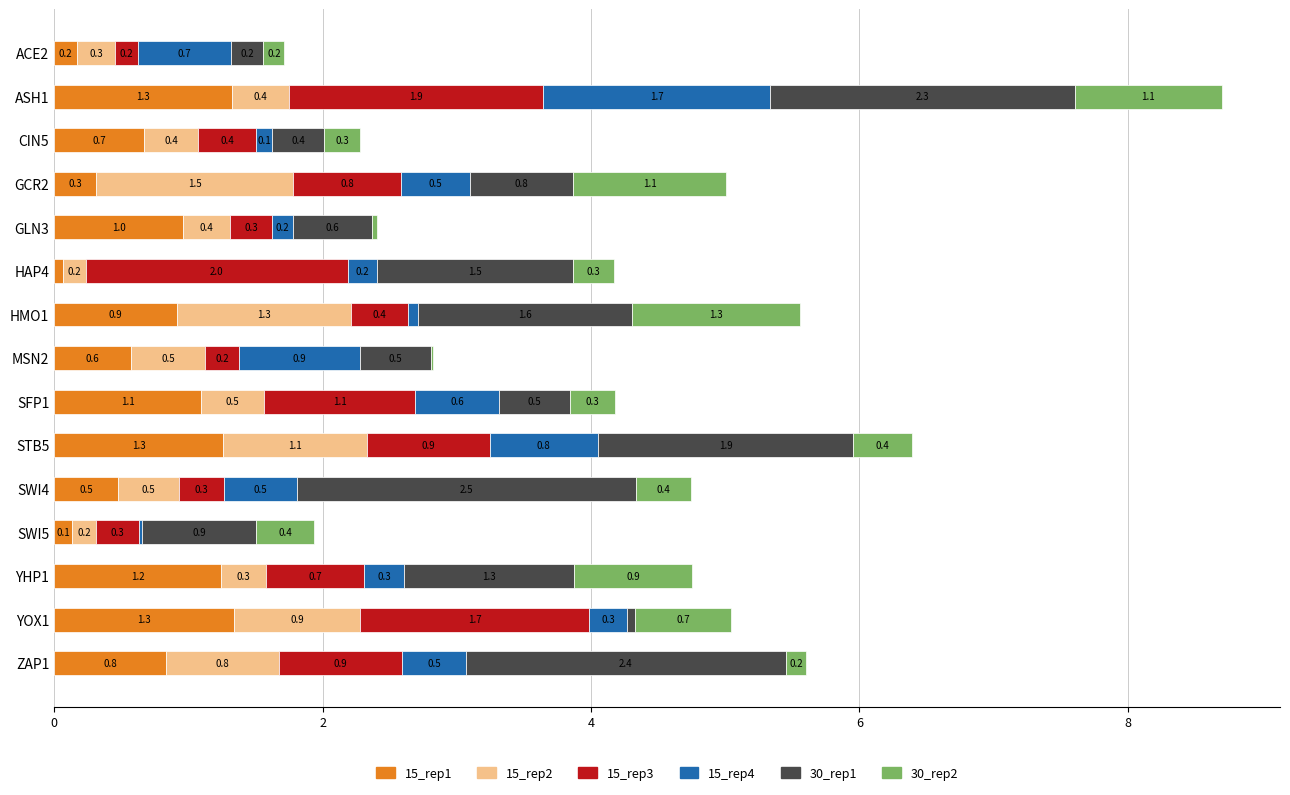

At which category is the sum across all series the highest?

ASH1